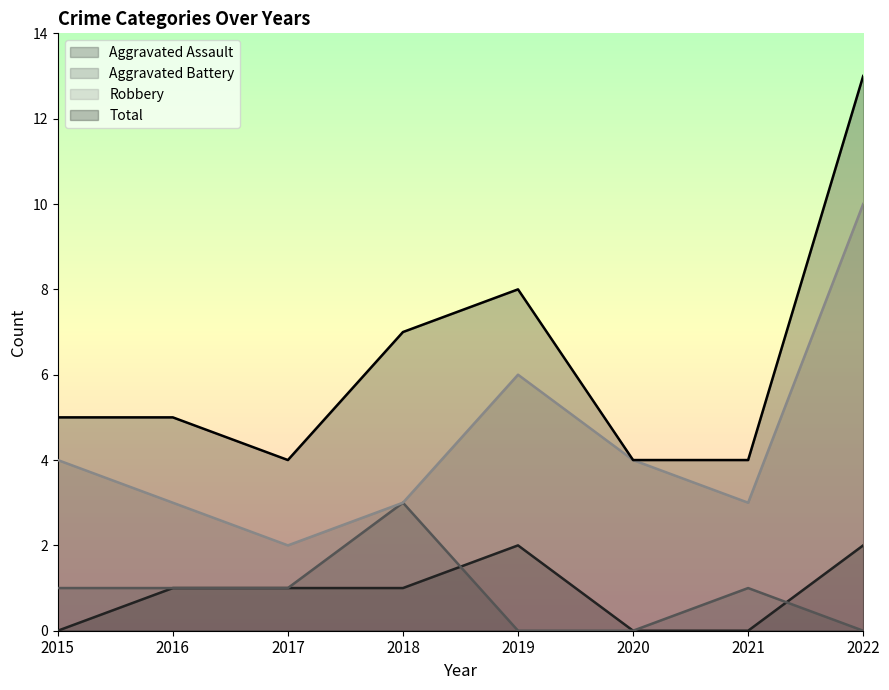

What is the total value across all series at 2019?

16